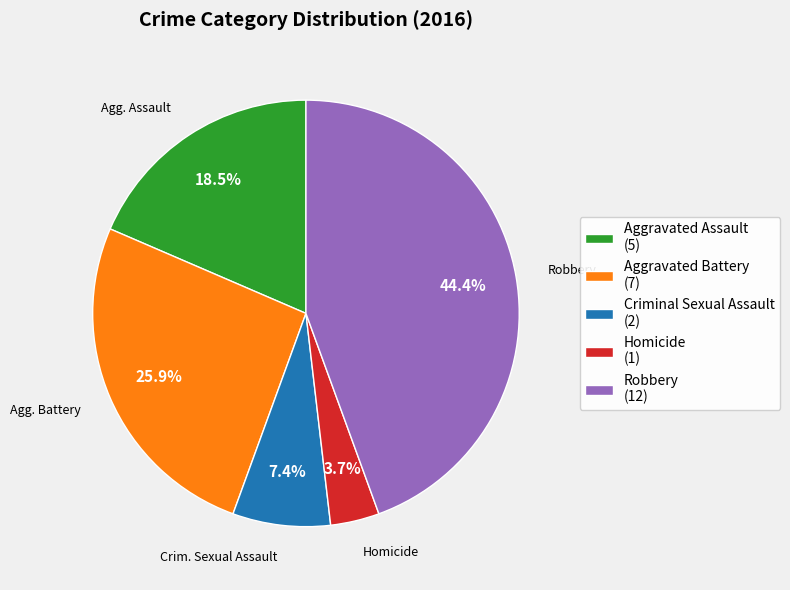

What percentage is the Robbery slice, to the nearest percent?

44%